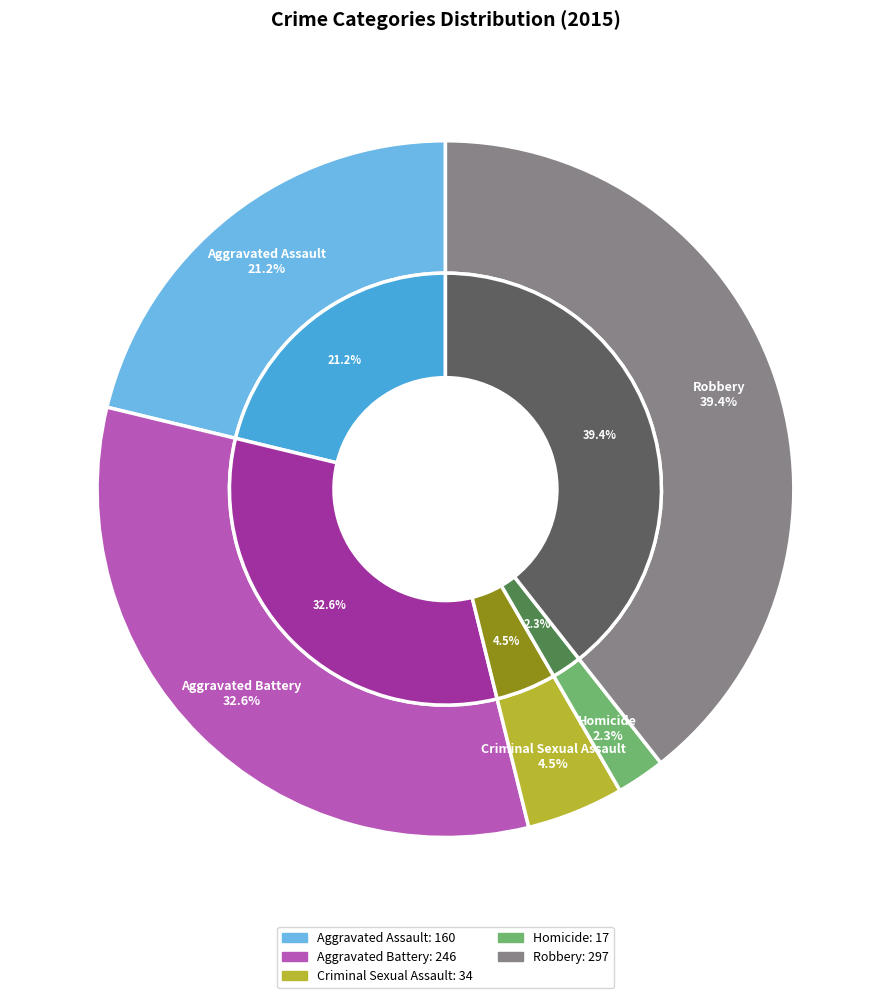

The 4 slice represents 39% of the pie. True or false?

True